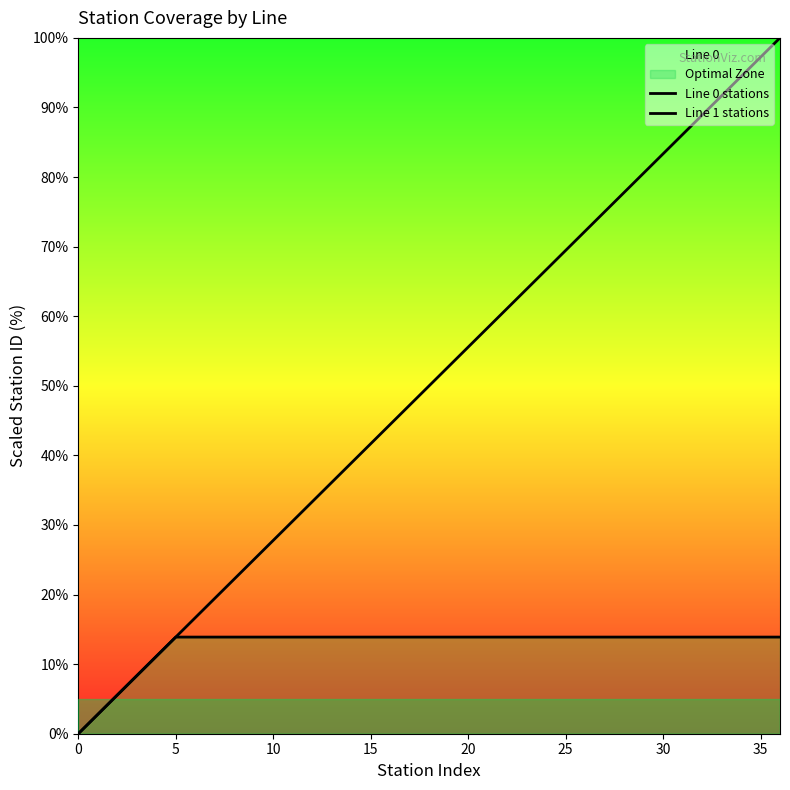

At which label is Line 1 stations closest to 6?

10